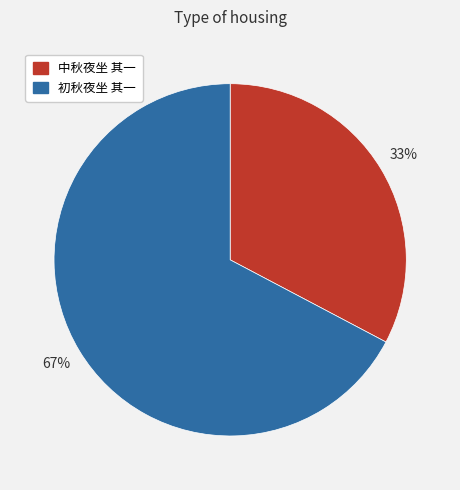

Is it true that 中秋夜坐 其一 is 38% of the pie?

False